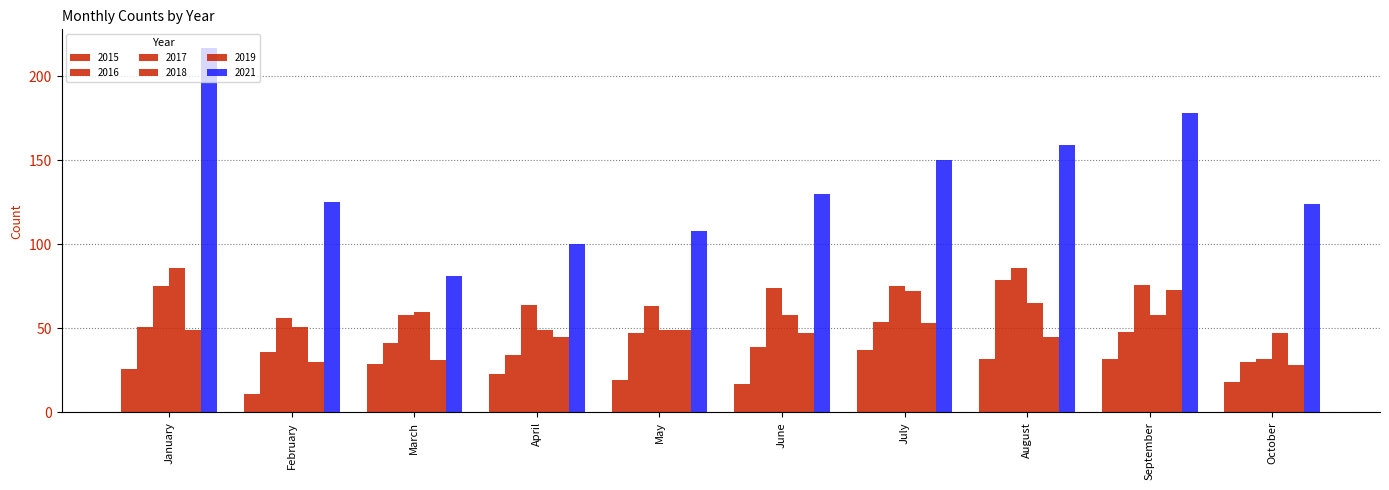

The value of 2019 at June is 47. True or false?

True